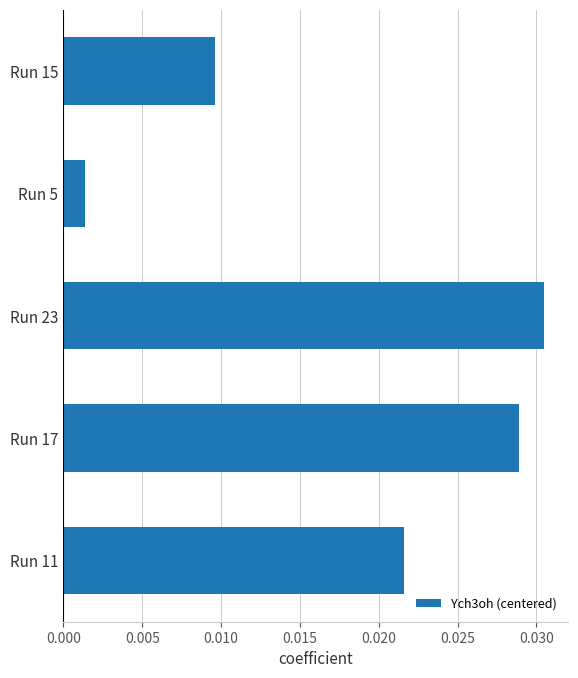

Rank the categories by value from lowest to highest.

Run 5, Run 15, Run 11, Run 17, Run 23